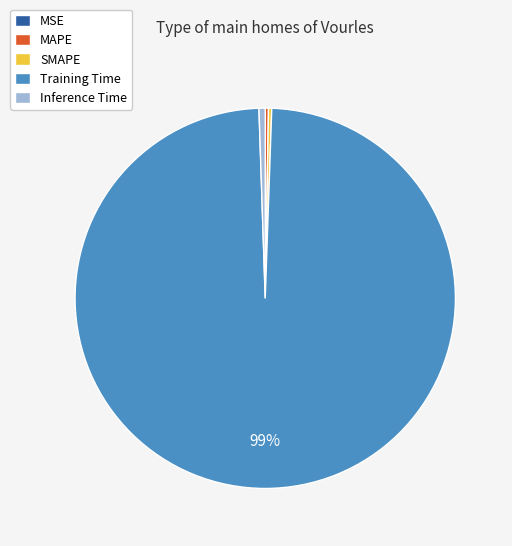

To the nearest percent, what portion does Training Time represent?

99%